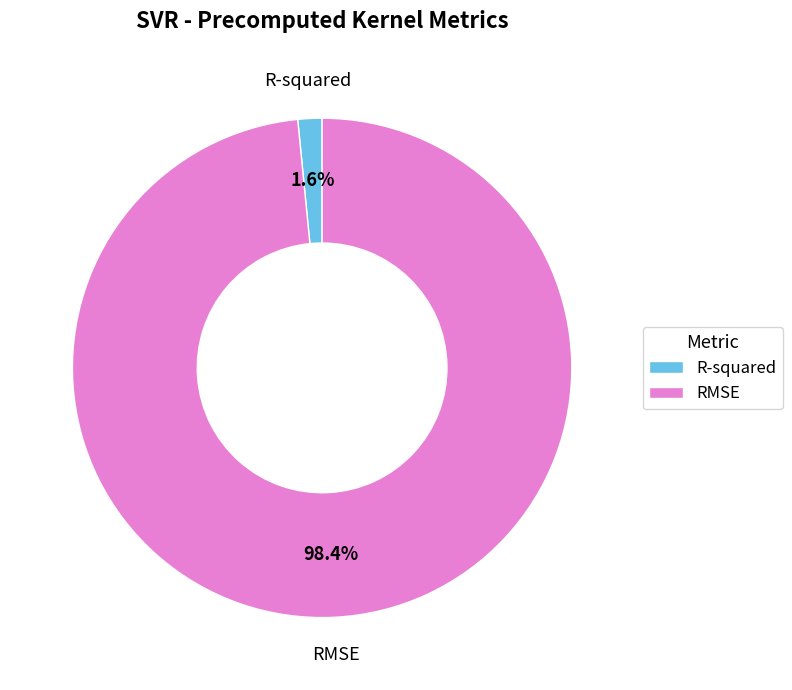

How many segments does this pie chart have?

2